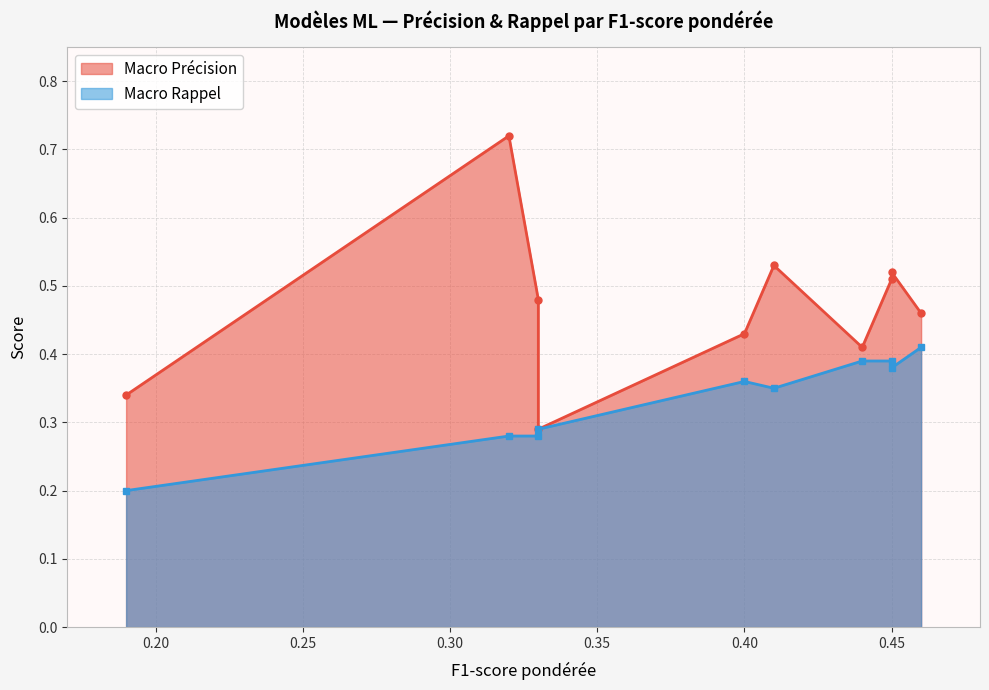

What is the sum of all Macro Rappel values?

3.3